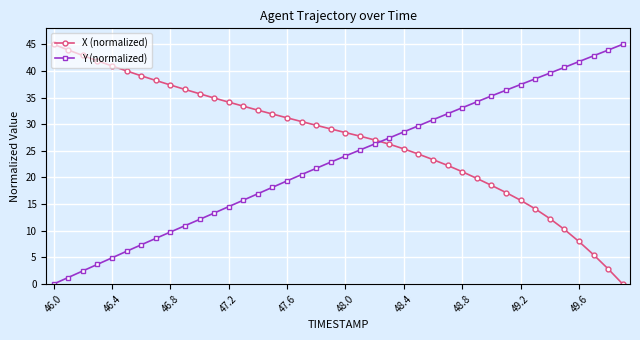

Which series has the largest total across all categories?

X (normalized)